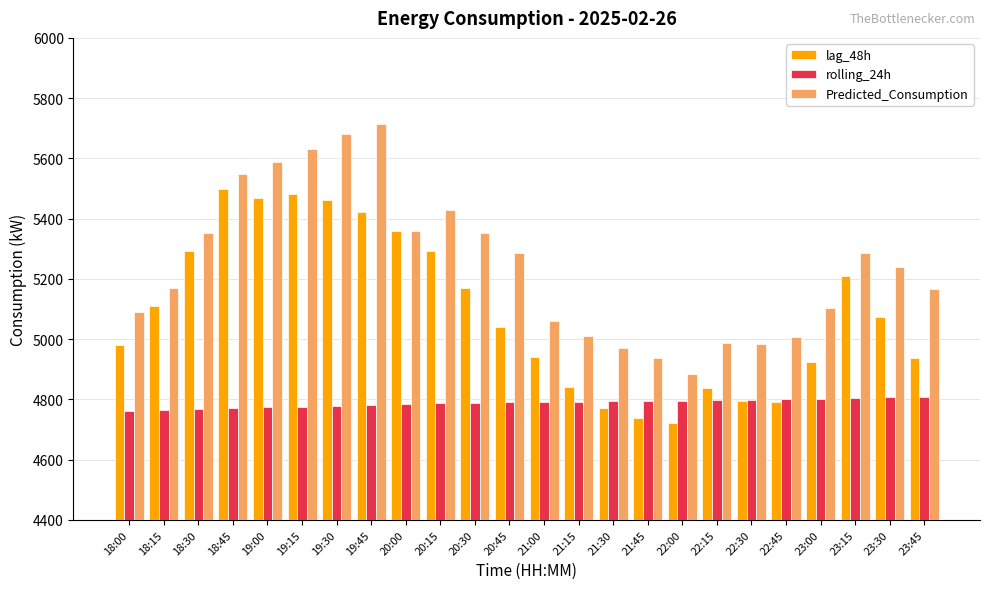

List the series in order of their overall mean, lowest first.

rolling_24h, lag_48h, Predicted_Consumption